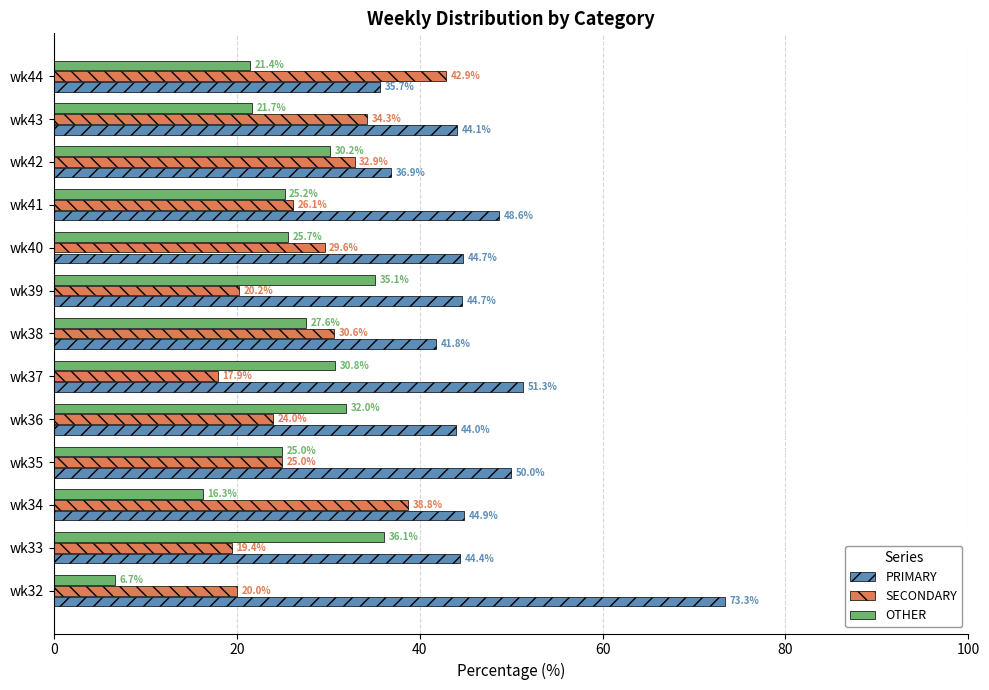

What is the sum of all SECONDARY values?

361.7